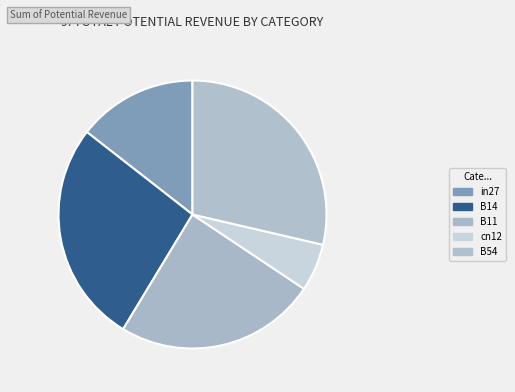

Count the number of slices in the pie.

5